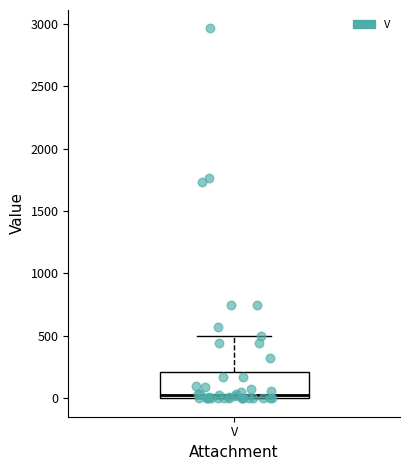

Read this box plot against the y-axis: the position of the median line, the range covered by the box, and the ends of both whiskers. The values are not printed on the chart, so give them approximately, as read against the axis.

median 50, box 0 to 200, whiskers 0 to 500